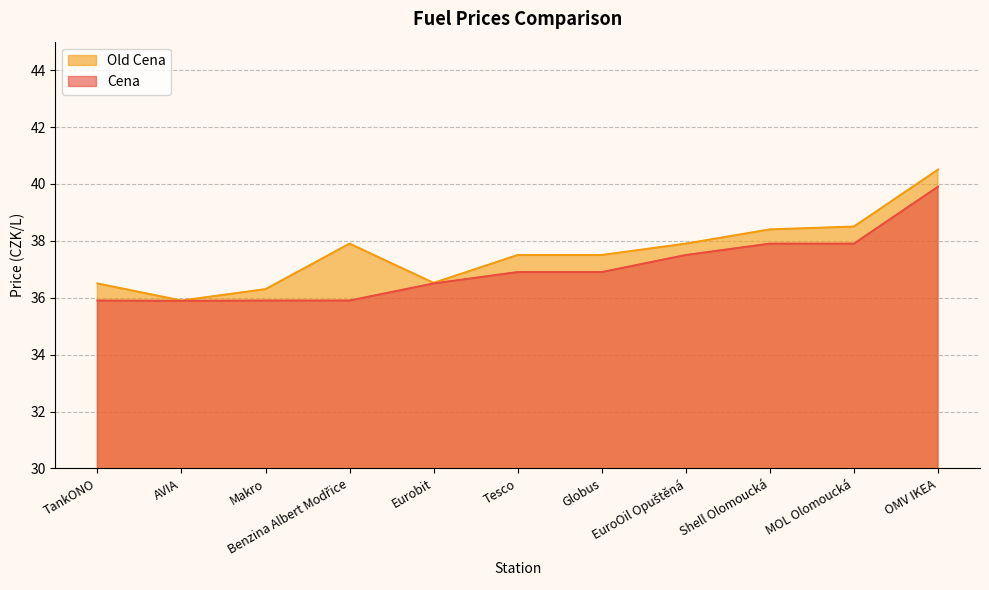

What is the maximum value for Old Cena?

40.5